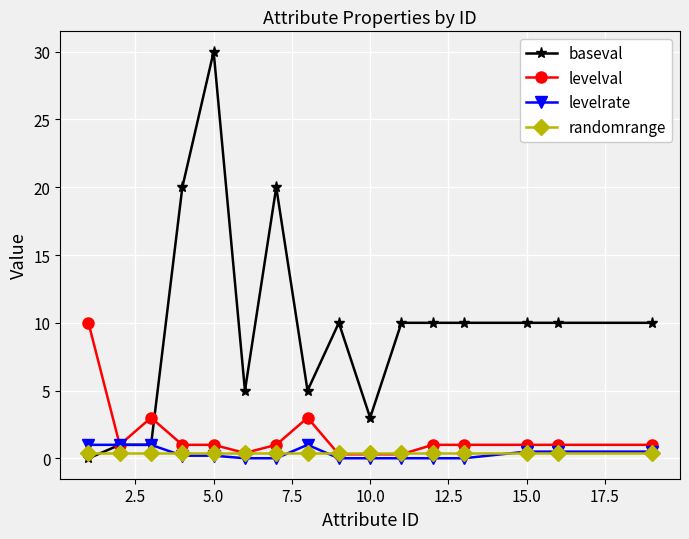

What is the value of the baseval point at the 13th from the left?

10.0